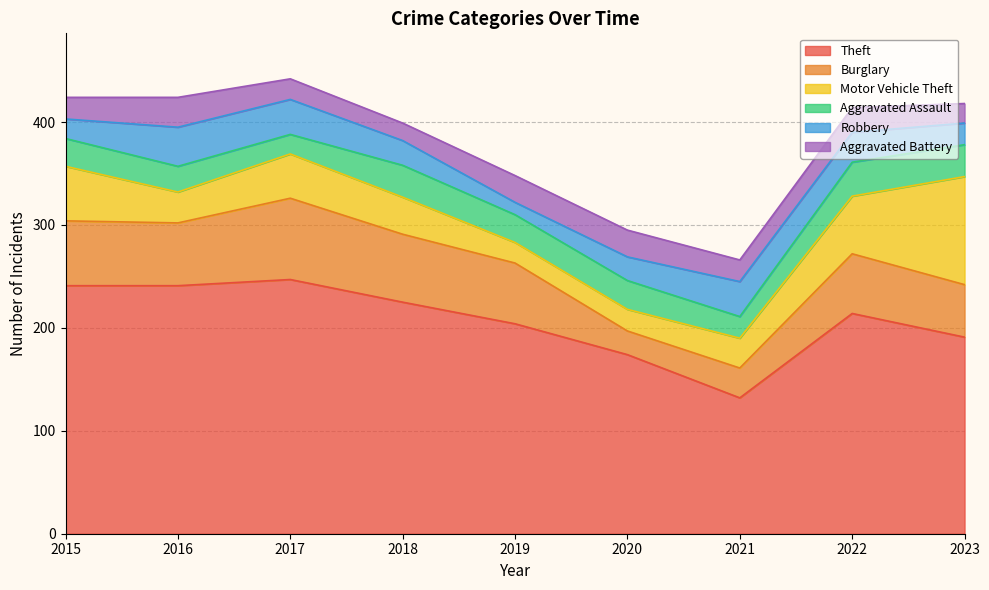

Where is Robbery nearest to the value 25?

2018